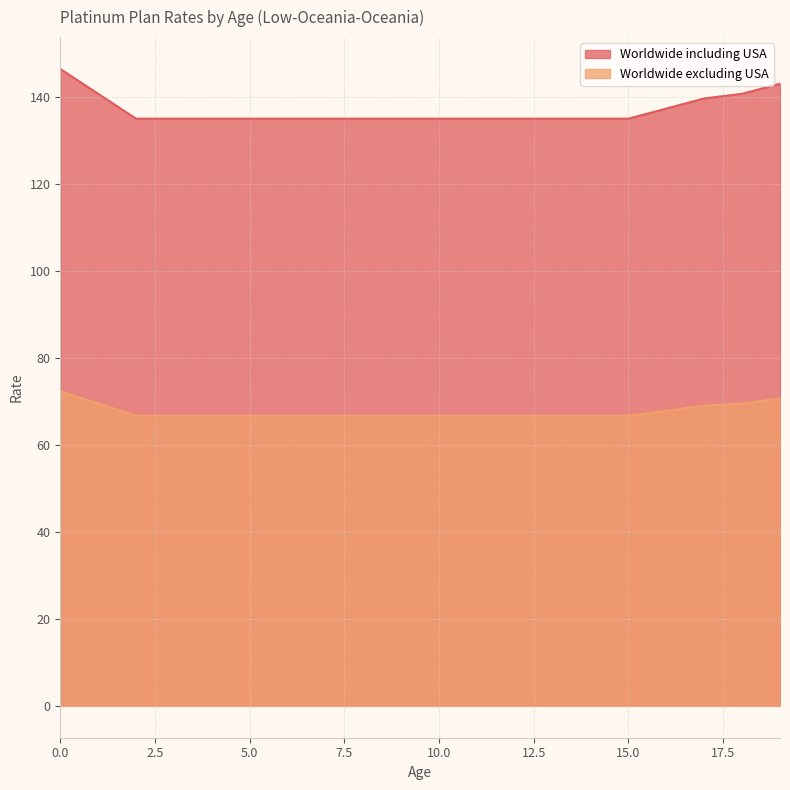

True or false: Worldwide including USA and Worldwide excluding USA cross at least once.

False